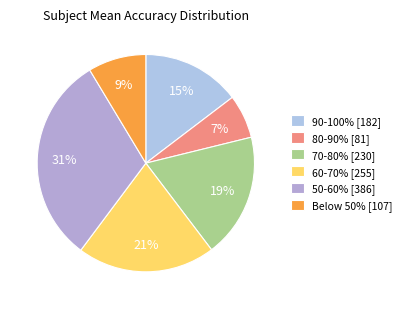

Rank the categories by value from highest to lowest.

50-60% [386], 60-70% [255], 70-80% [230], 90-100% [182], Below 50% [107], 80-90% [81]